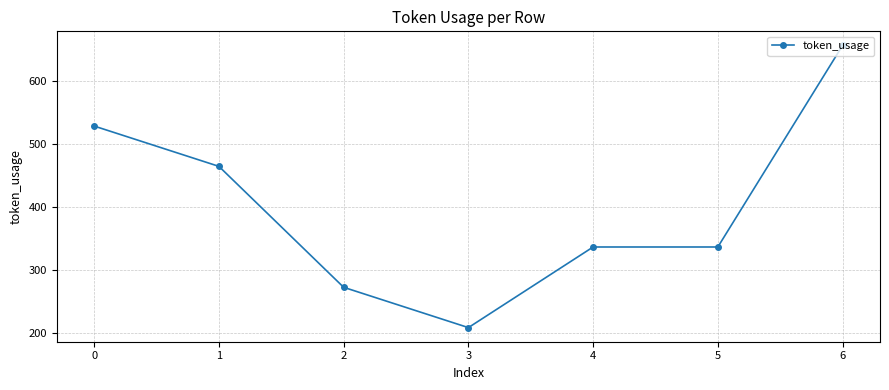

What value does the data have at 6, to the nearest 10?

660